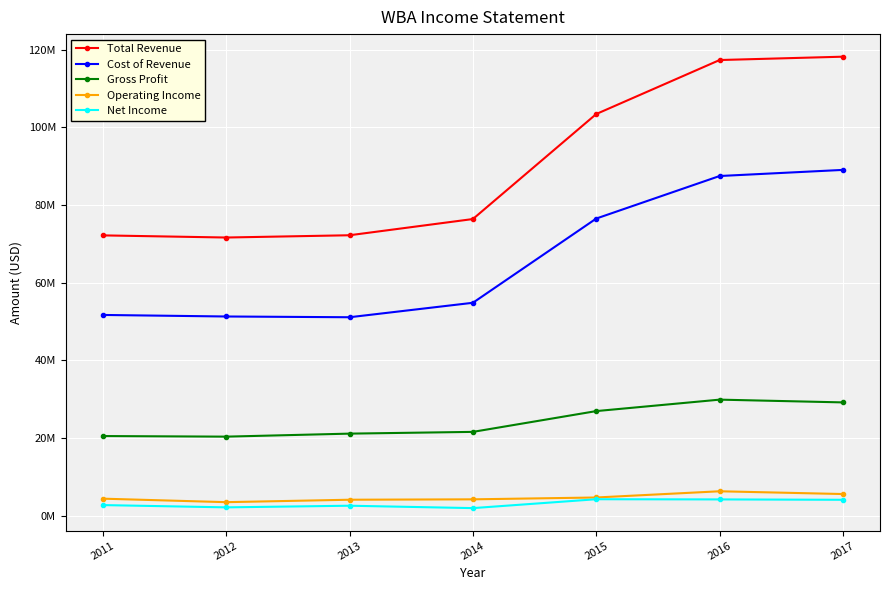

Reading left to right, list all the values displayed in this chart.

Total Revenue: 2011=72184000	2012=71633000	2013=72217000	2014=76392000	2015=103444000	2016=117351000	2017=118214000
Cost of Revenue: 2011=51689000	2012=51291000	2013=51098000	2014=54823000	2015=76520000	2016=87477000	2017=89052000
Gross Profit: 2011=20495000	2012=20342000	2013=21119000	2014=21569000	2015=26924000	2016=29874000	2017=29162000
Operating Income: 2011=4365000	2012=3464000	2013=4092000	2014=4194000	2015=4668000	2016=6269000	2017=5557000
Net Income: 2011=2714000	2012=2127000	2013=2548000	2014=1932000	2015=4220000	2016=4173000	2017=4078000